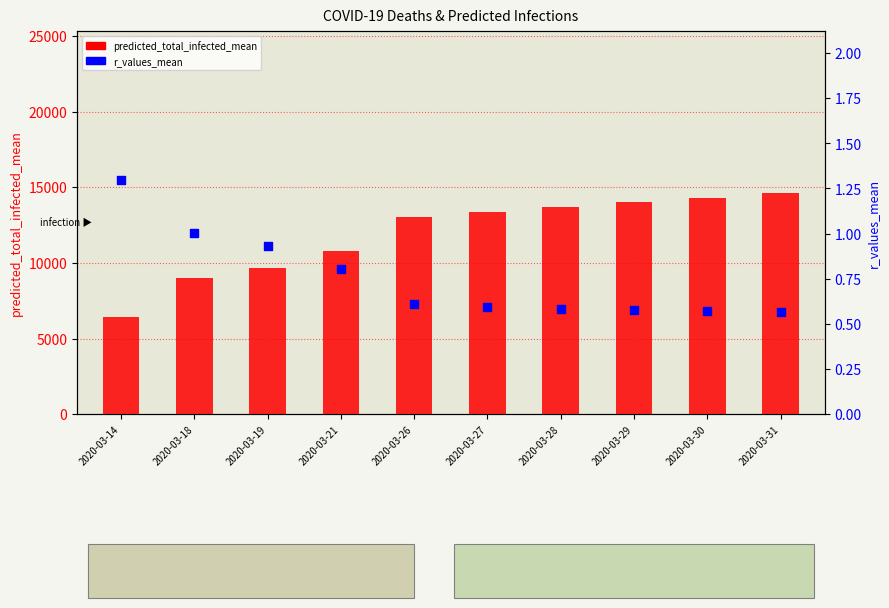

Which series has the largest Y range (max minus min)?

predicted_total_infected_mean